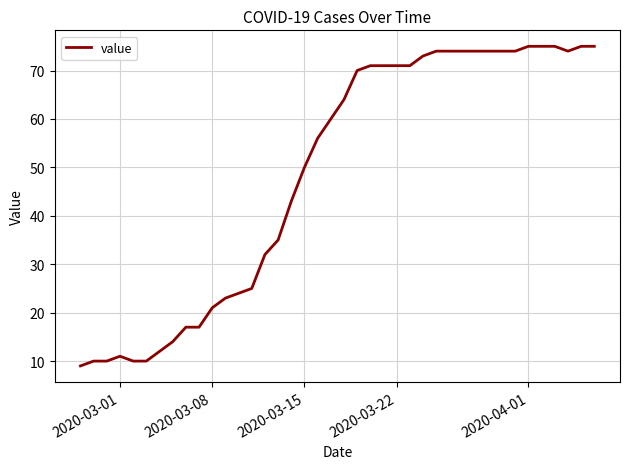

What is the difference between the maximum and minimum values?

66